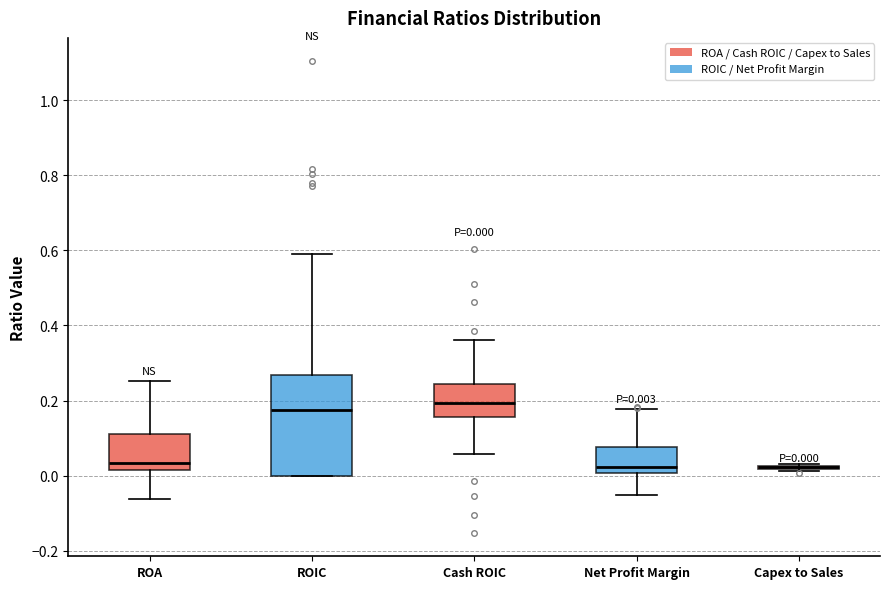

Which box is the tallest, from its lower edge to its upper edge?

ROIC